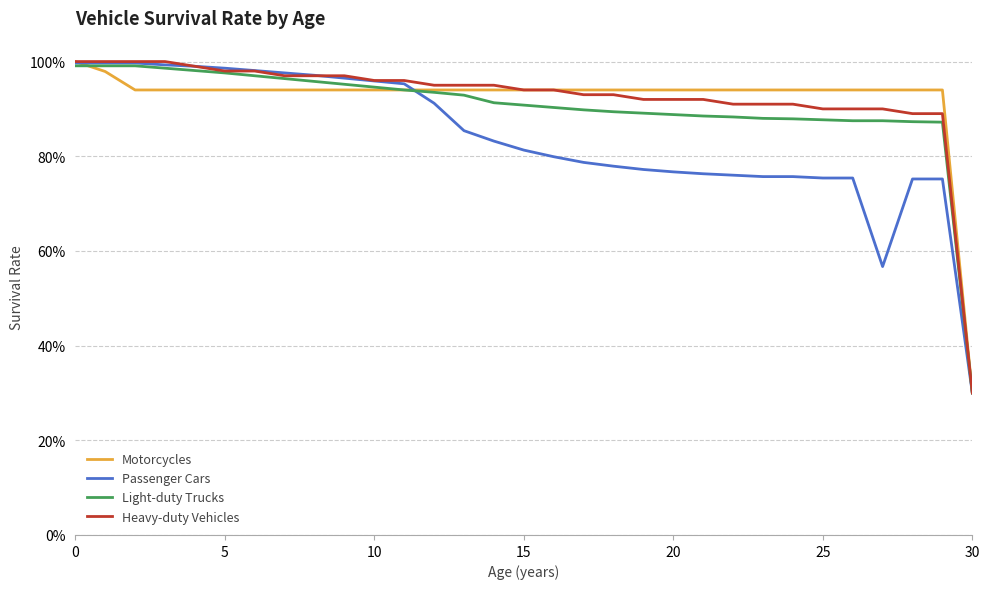

What is the sum of all Light-duty Trucks values?

28.0